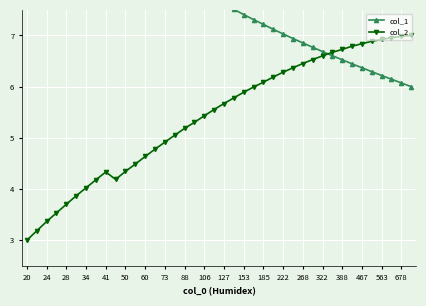

How many data points does each series have?

40